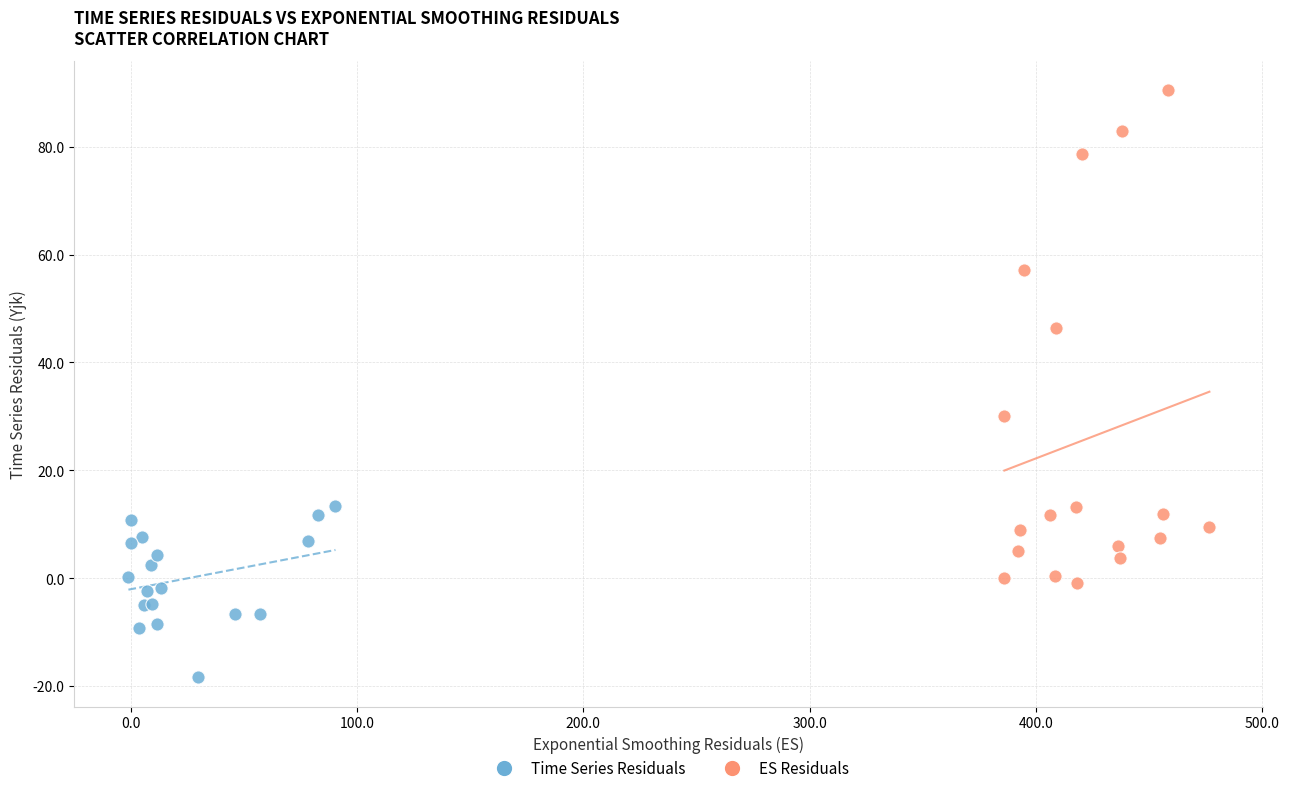

Which series has the largest Y range (max minus min)?

ES Residuals